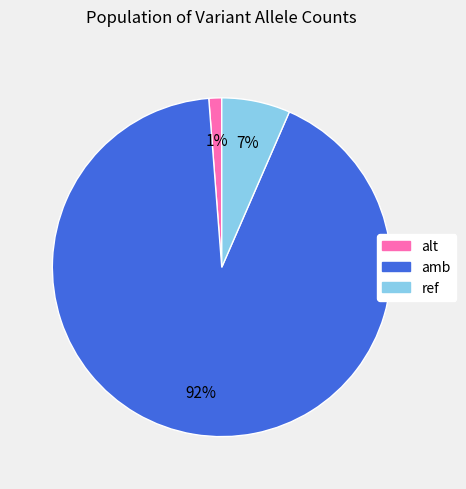

To the nearest percent, what portion does alt represent?

1%